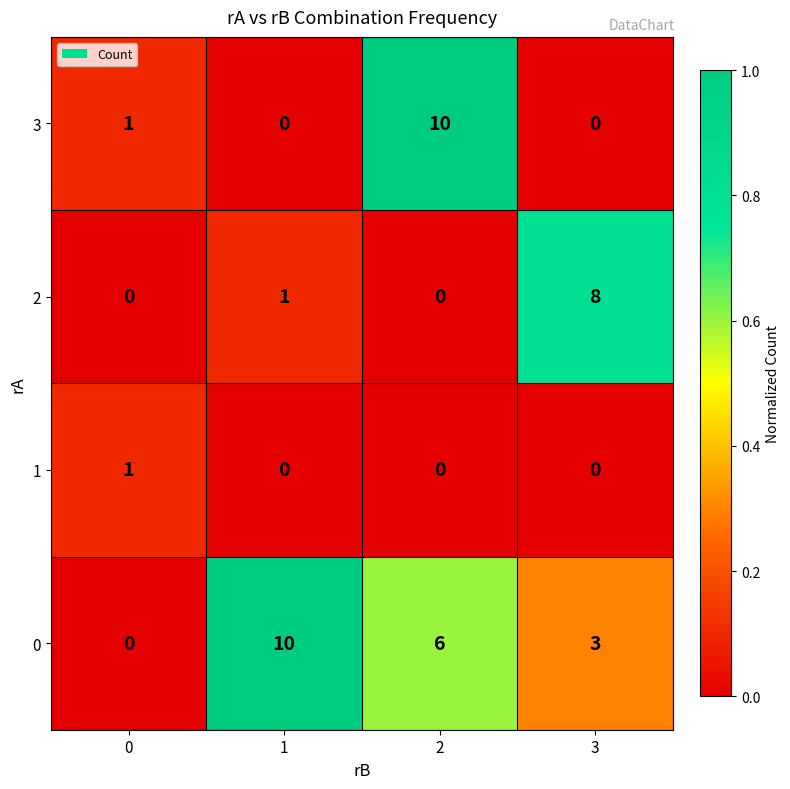

What is the difference between the 0 values at 3 and 0?

3